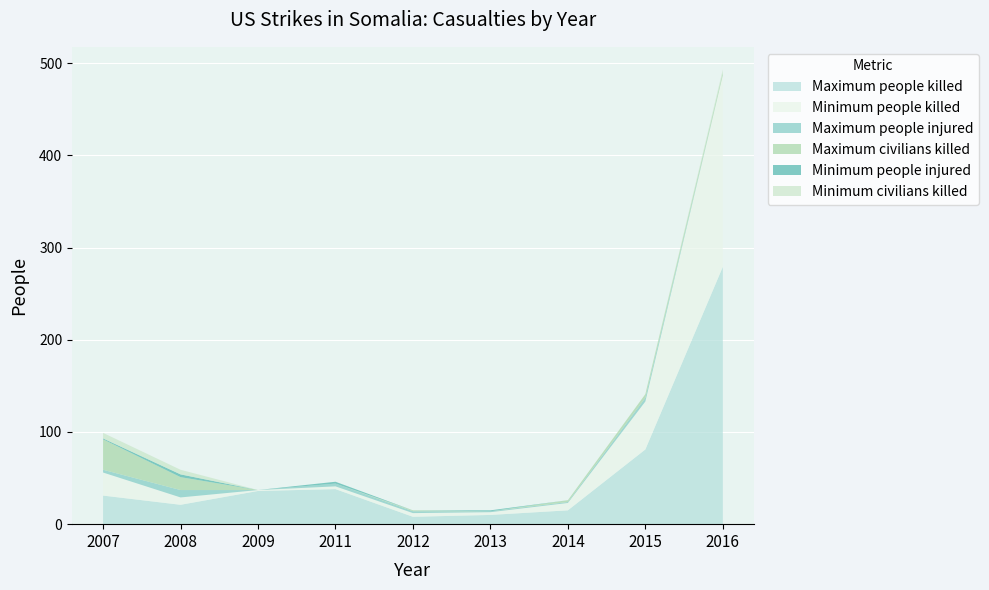

Reading left to right, what are all the values shown in this chart?

Maximum people killed: 2007=31	2008=21	2009=36	2011=38	2012=8	2013=10	2014=15	2015=81	2016=279
Minimum people killed: 2007=25	2008=8	2009=1	2011=3	2012=4	2013=3	2014=8	2015=52	2016=208
Maximum people injured: 2007=3	2008=8	2009=0	2011=3	2012=2	2013=1	2014=1	2015=4	2016=0
Maximum civilians killed: 2007=33	2008=14	2009=0	2011=0	2012=1	2013=0	2014=2	2015=4	2016=3
Minimum people injured: 2007=1	2008=3	2009=0	2011=2	2012=0	2013=1	2014=0	2015=0	2016=0
Minimum civilians killed: 2007=6	2008=5	2009=0	2011=0	2012=0	2013=0	2014=0	2015=0	2016=3